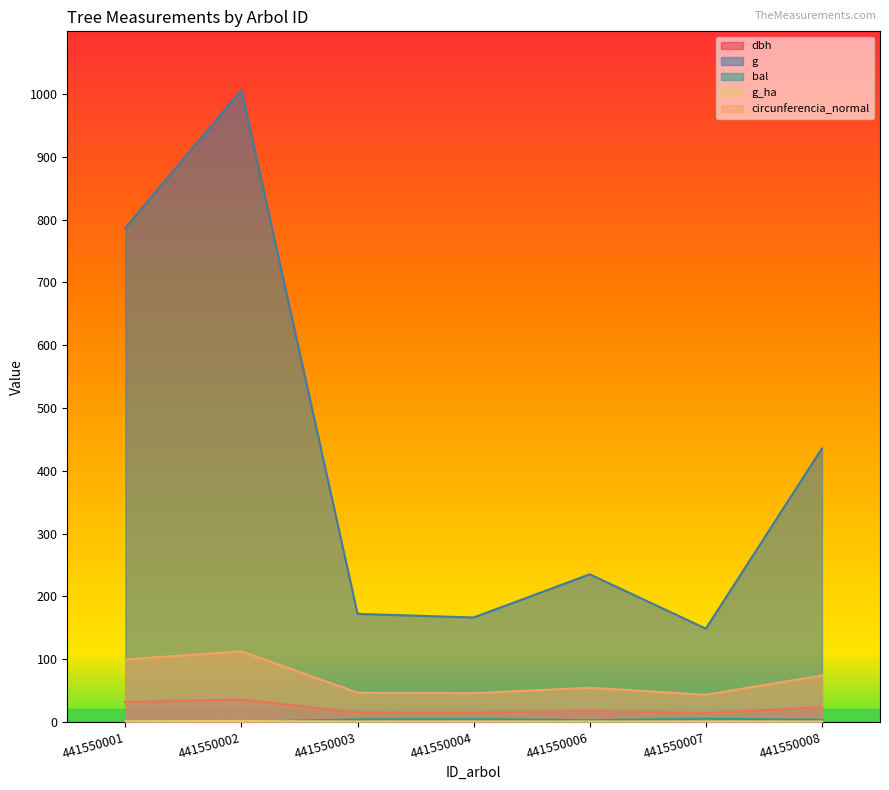

What is the lowest value of the g series?

148.5